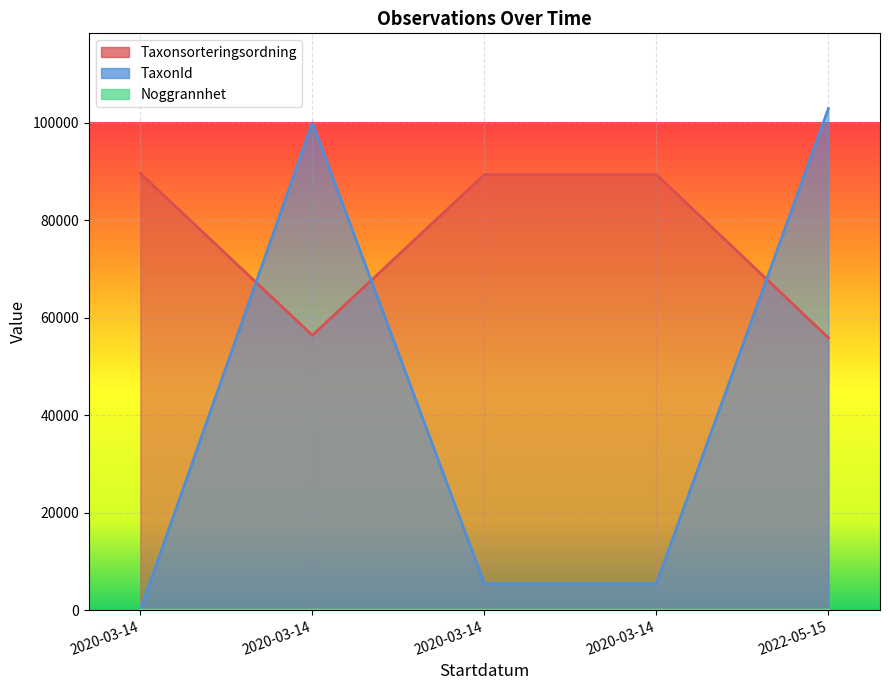

How many categories are shown in the chart?

5